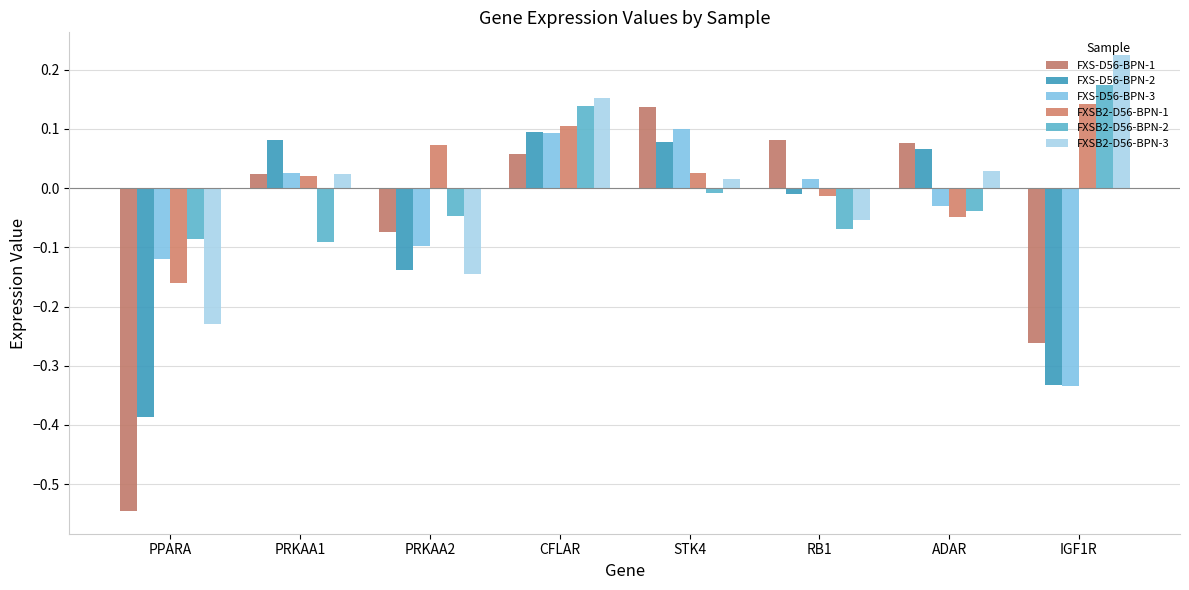

Reading right to left, list all the values displayed in this chart.

FXS-D56-BPN-1: IGF1R=-0.3	ADAR=0.1	RB1=0.1	STK4=0.1	CFLAR=0.1	PRKAA2=-0.1	PRKAA1=0.0	PPARA=-0.5
FXS-D56-BPN-2: IGF1R=-0.3	ADAR=0.1	RB1=-0.0	STK4=0.1	CFLAR=0.1	PRKAA2=-0.1	PRKAA1=0.1	PPARA=-0.4
FXS-D56-BPN-3: IGF1R=-0.3	ADAR=-0.0	RB1=0.0	STK4=0.1	CFLAR=0.1	PRKAA2=-0.1	PRKAA1=0.0	PPARA=-0.1
FXSB2-D56-BPN-1: IGF1R=0.1	ADAR=-0.0	RB1=-0.0	STK4=0.0	CFLAR=0.1	PRKAA2=0.1	PRKAA1=0.0	PPARA=-0.2
FXSB2-D56-BPN-2: IGF1R=0.2	ADAR=-0.0	RB1=-0.1	STK4=-0.0	CFLAR=0.1	PRKAA2=-0.0	PRKAA1=-0.1	PPARA=-0.1
FXSB2-D56-BPN-3: IGF1R=0.2	ADAR=0.0	RB1=-0.1	STK4=0.0	CFLAR=0.2	PRKAA2=-0.1	PRKAA1=0.0	PPARA=-0.2